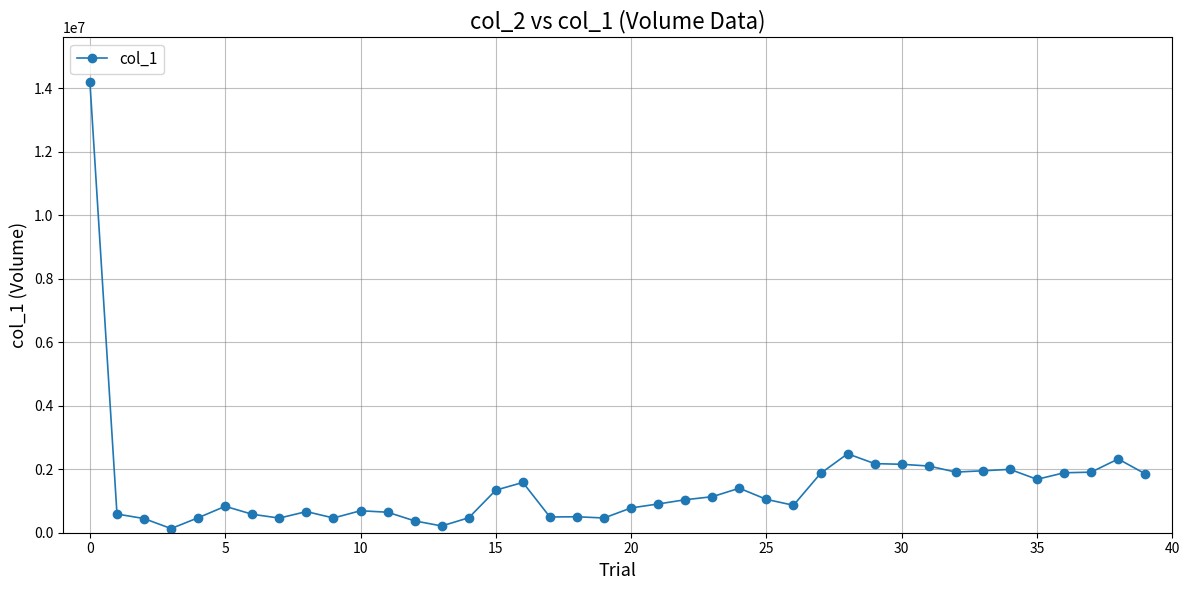

What is the maximum value shown in the chart?

14196000